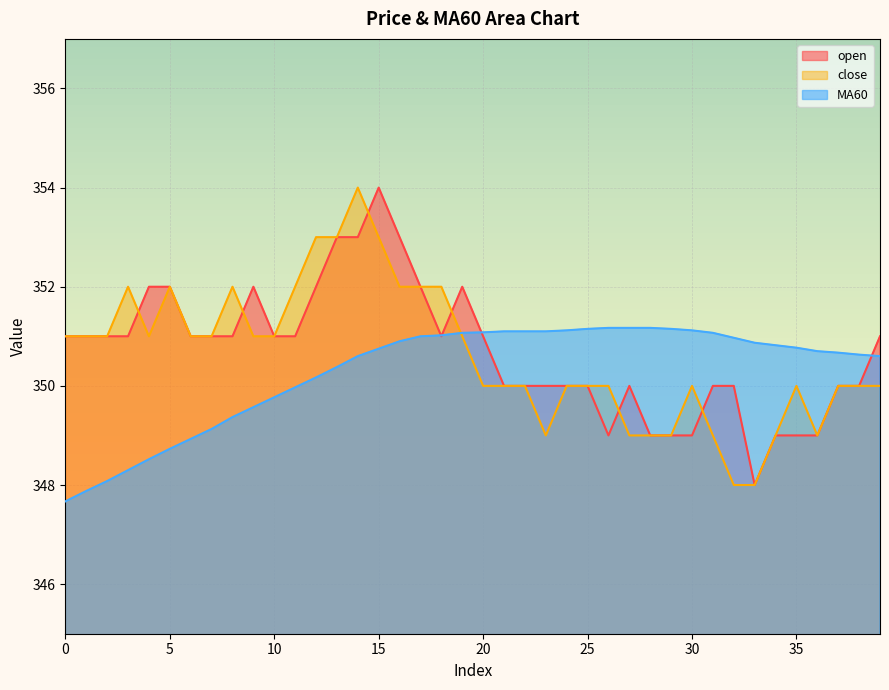

Where do close and MA60 first cross each other?

18 and 19